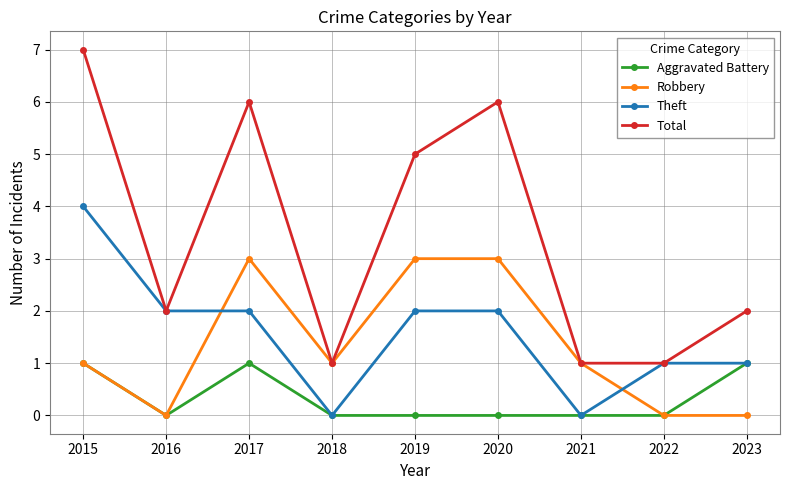

Reading right to left, extract all data points from this chart.

Aggravated Battery: 1	0	0	0	0	0	1	0	1
Robbery: 0	0	1	3	3	1	3	0	1
Theft: 1	1	0	2	2	0	2	2	4
Total: 2	1	1	6	5	1	6	2	7